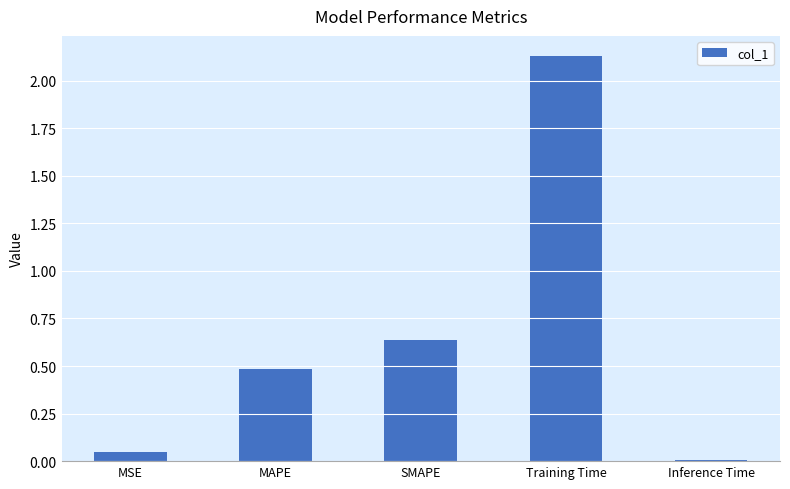

Rank the categories by value from lowest to highest.

Inference Time, MSE, MAPE, SMAPE, Training Time